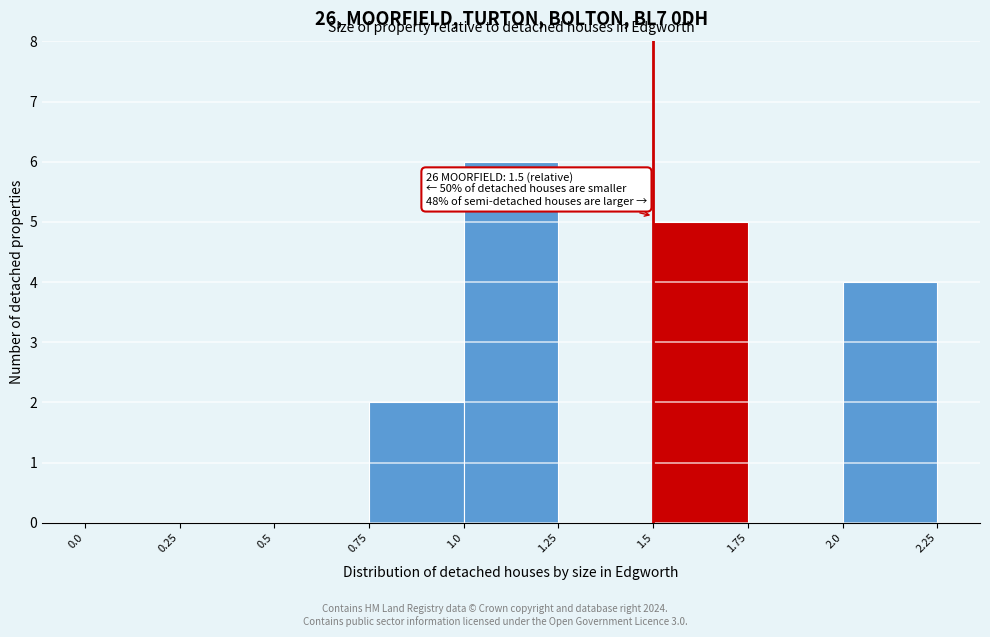

Over which range of the x-axis is the bar tallest?

1.0 to 1.25